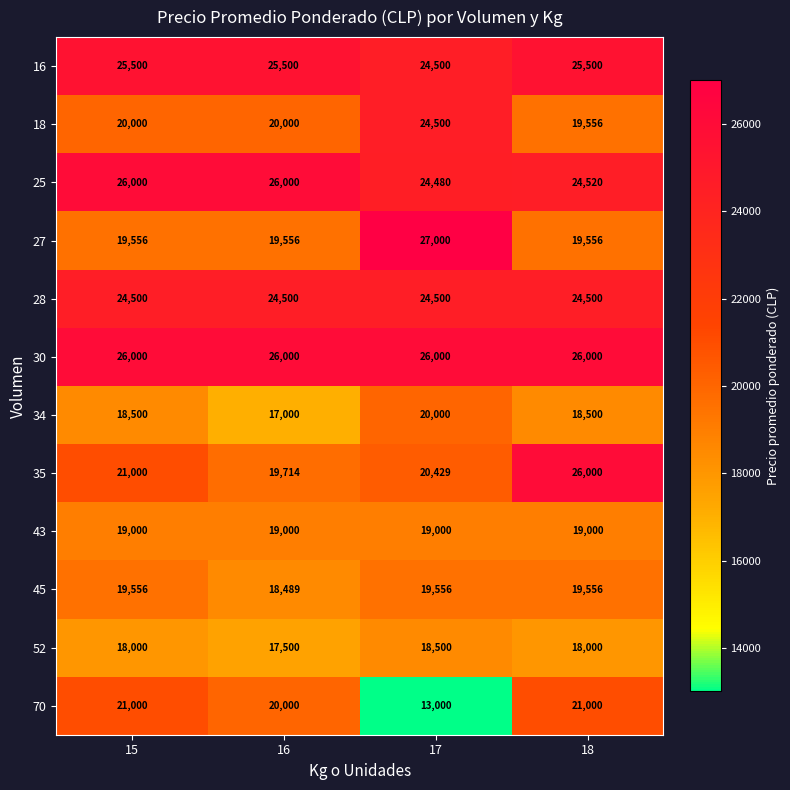

The value of 34 at 16 is 5311. True or false?

False